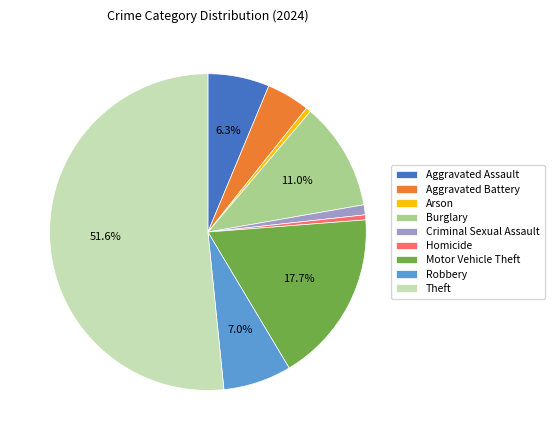

Is it true that Motor Vehicle Theft is 23% of the pie?

False